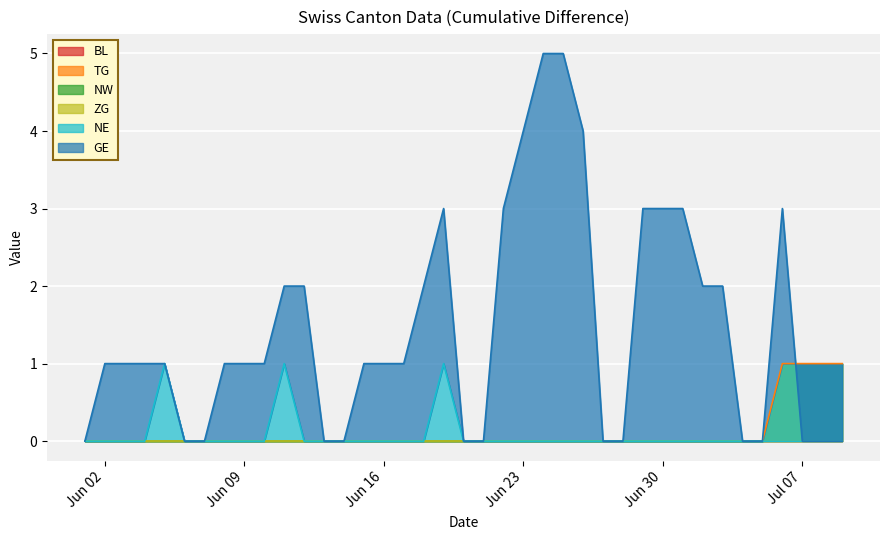

In GE, how many points are higher than both neighbors (excluding endpoints)?

2